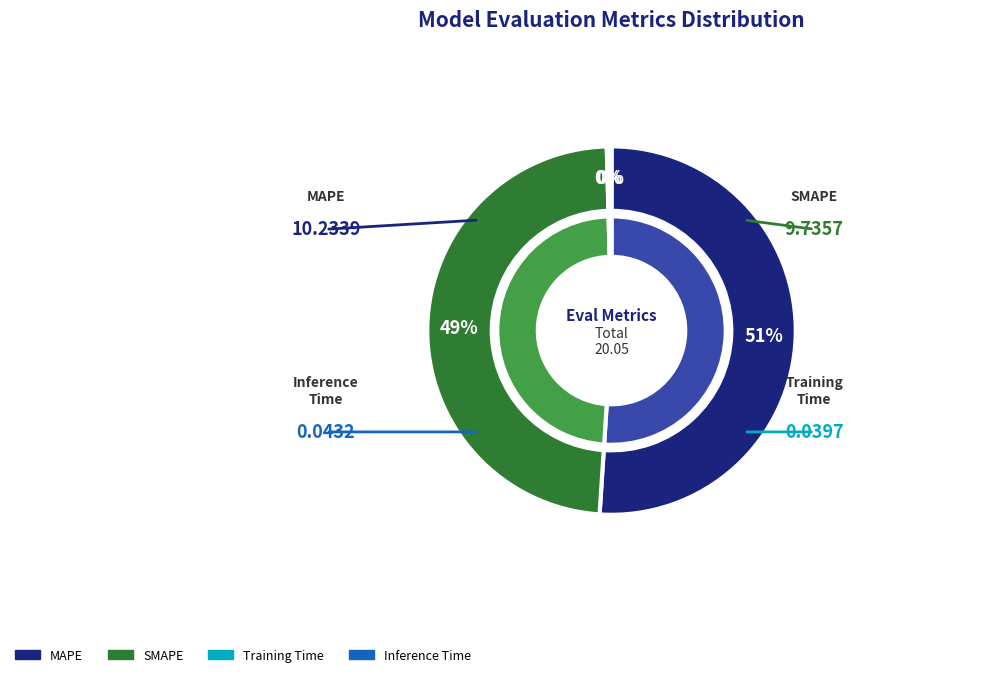

The Inference Time slice represents 1% of the pie. True or false?

False